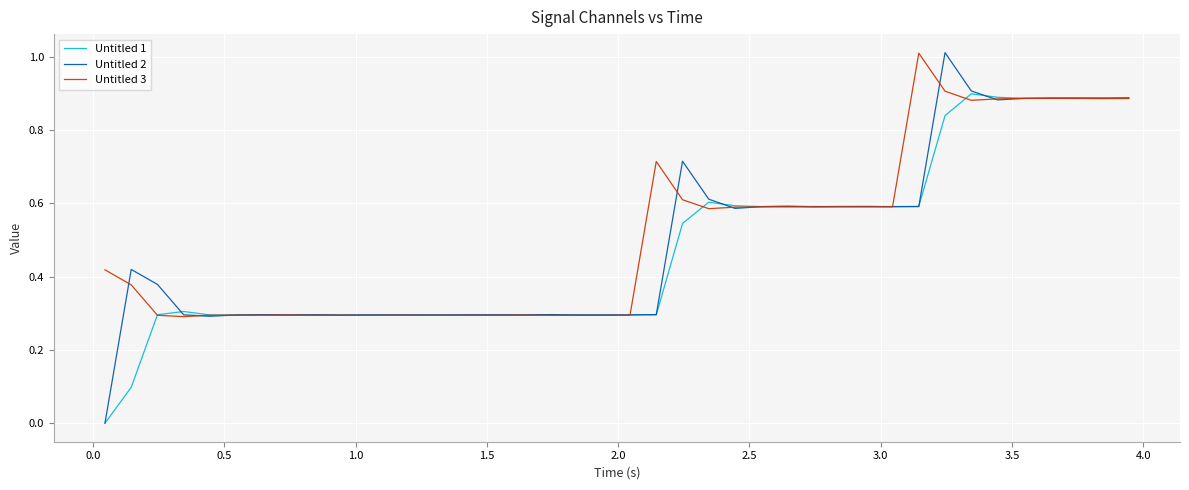

True or false: Untitled 3 and Untitled 2 intersect in this chart.

True